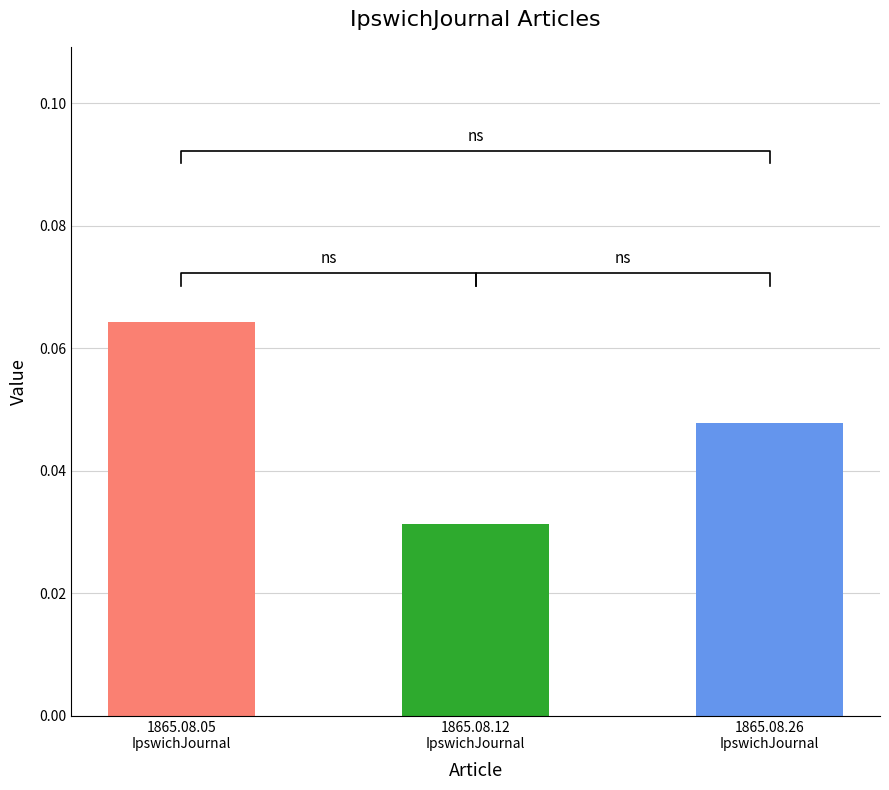

True or false: the data shows 0.1 at 1865.08.12
IpswichJournal.

False